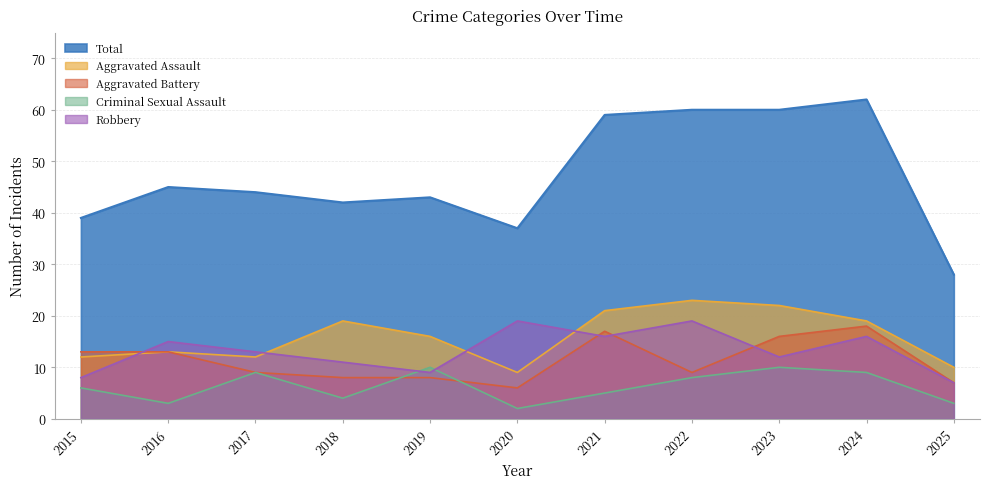

Rank the series by their maximum value, from lowest to highest.

Criminal Sexual Assault, Aggravated Battery, Robbery, Aggravated Assault, Total